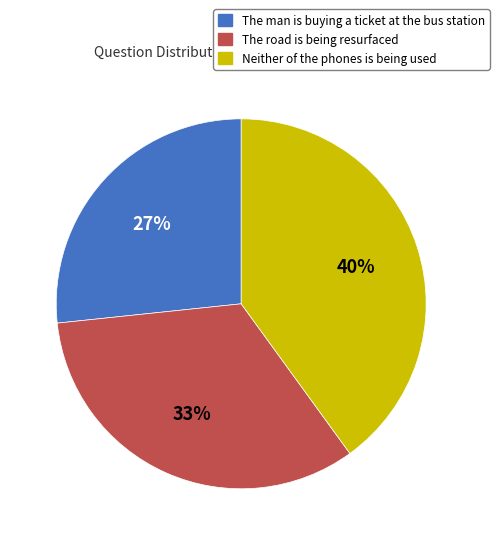

To the nearest percent, what percentage of the pie is The road is being resurfaced?

33%